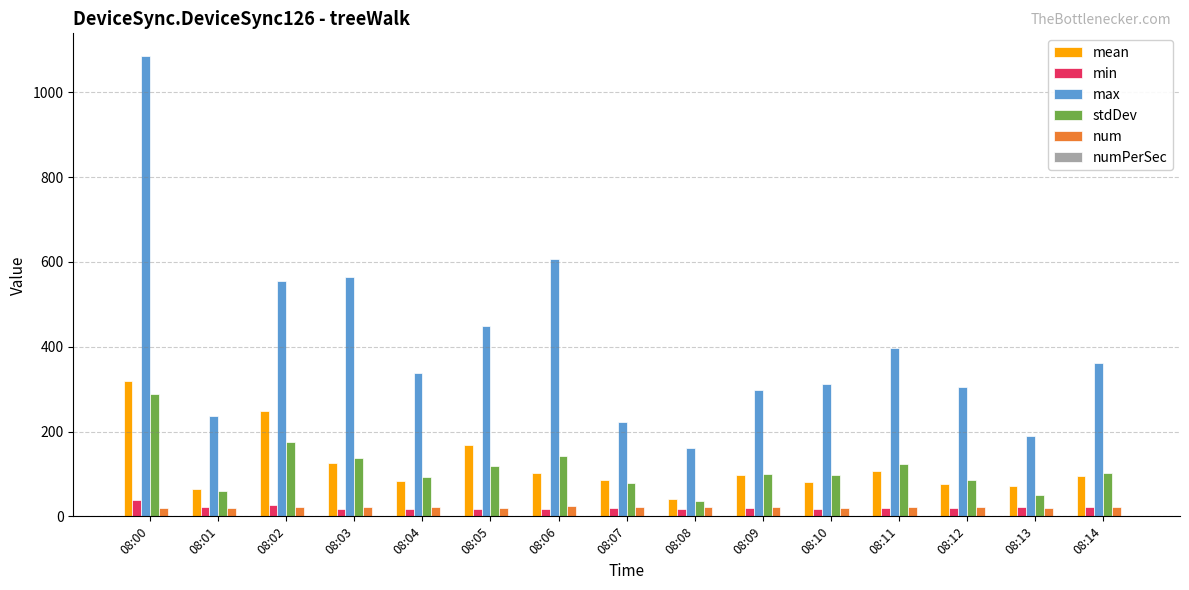

Which series has the largest total across all categories?

max